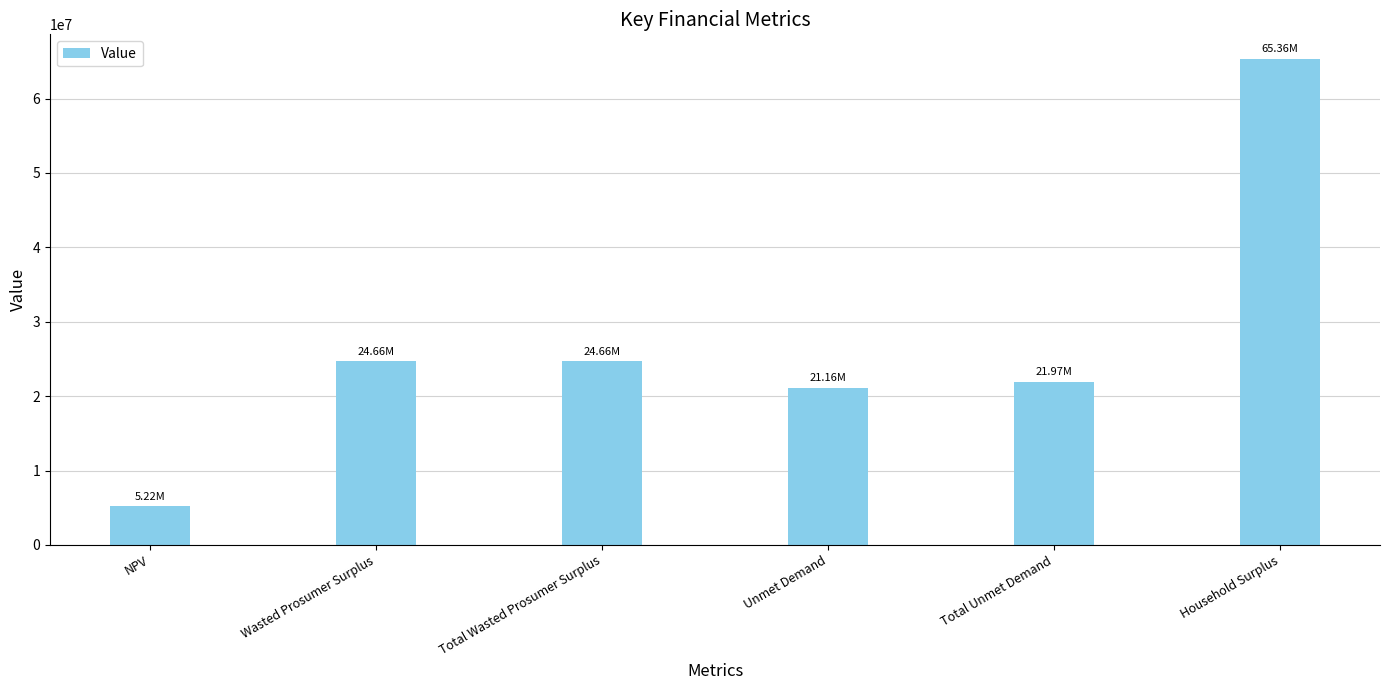

What is the label of the 2nd bar from the right?

Total Unmet Demand